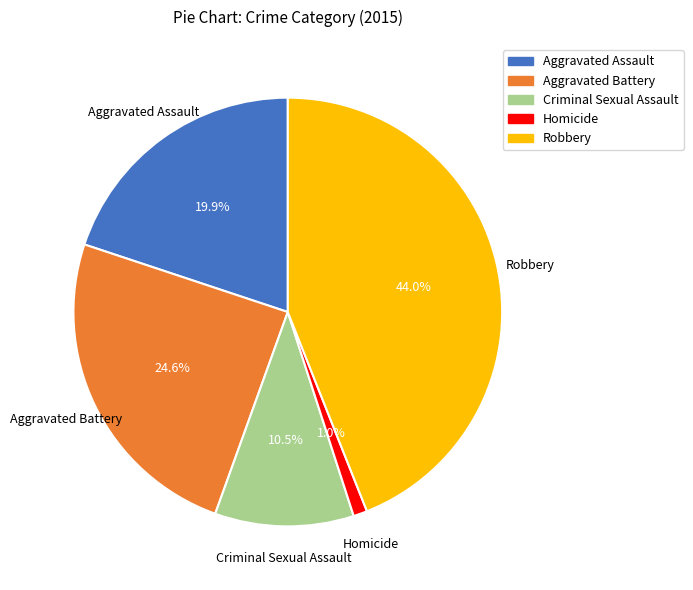

Which has a higher value, Robbery or Criminal Sexual Assault?

Robbery